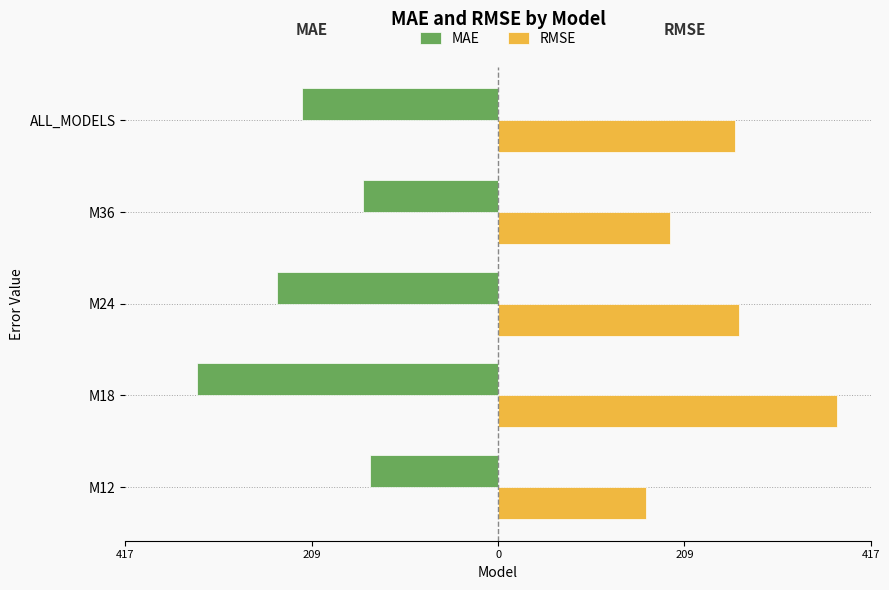

What is the difference between the maximum and minimum values in the MAE series?

193.9